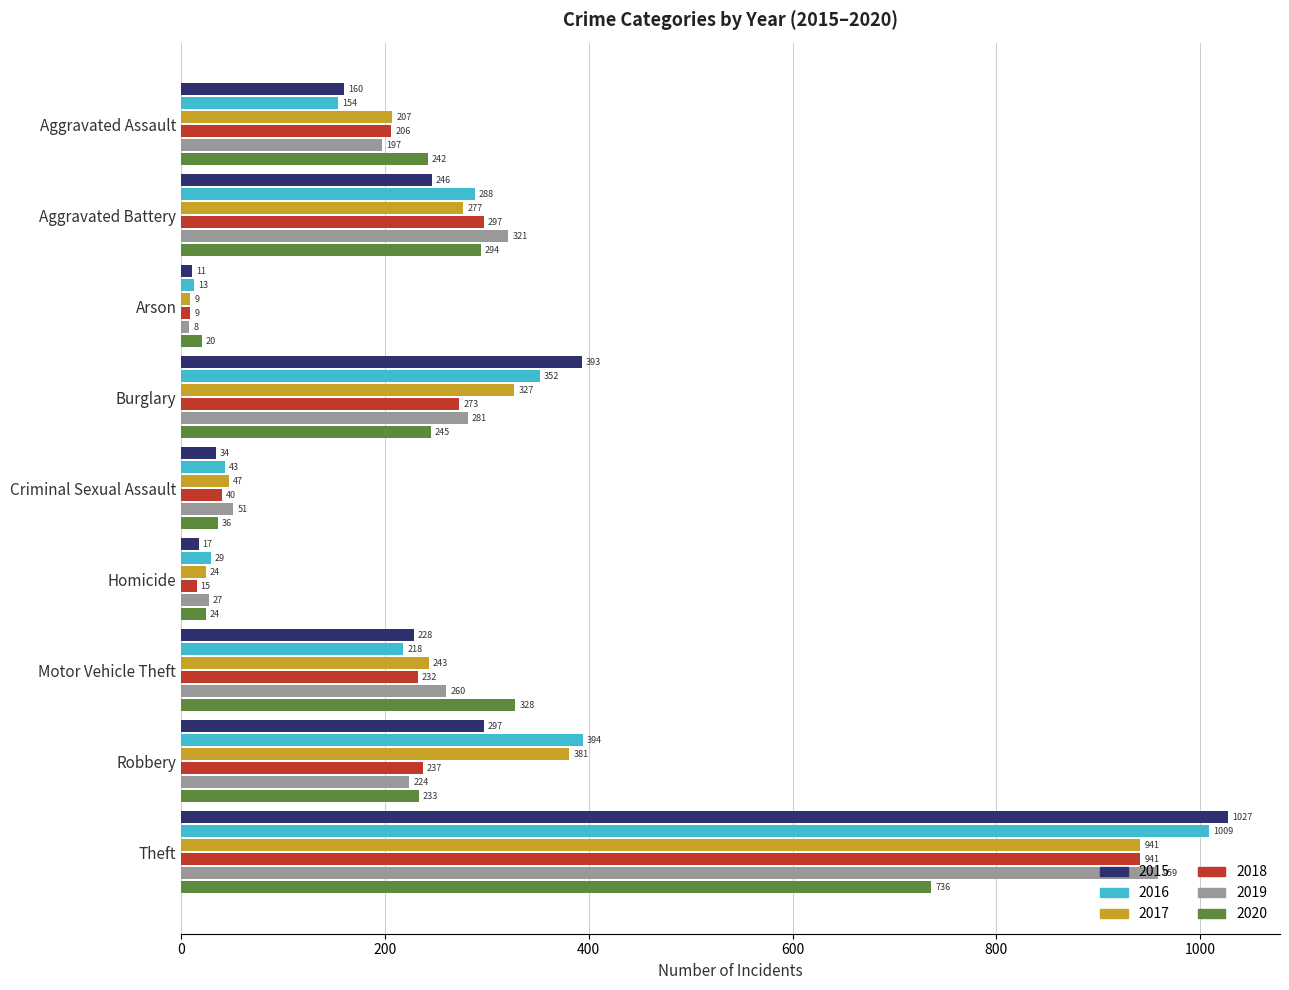

Rank the series at Robbery from lowest to highest value.

2019, 2020, 2018, 2015, 2017, 2016